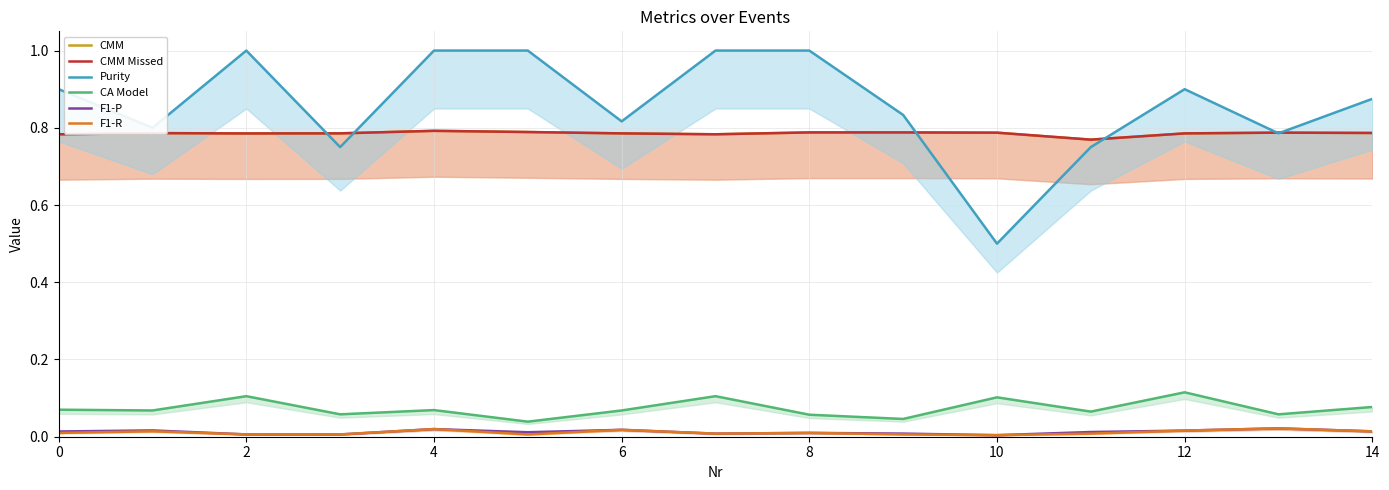

What is the average value of the Purity series?

0.9